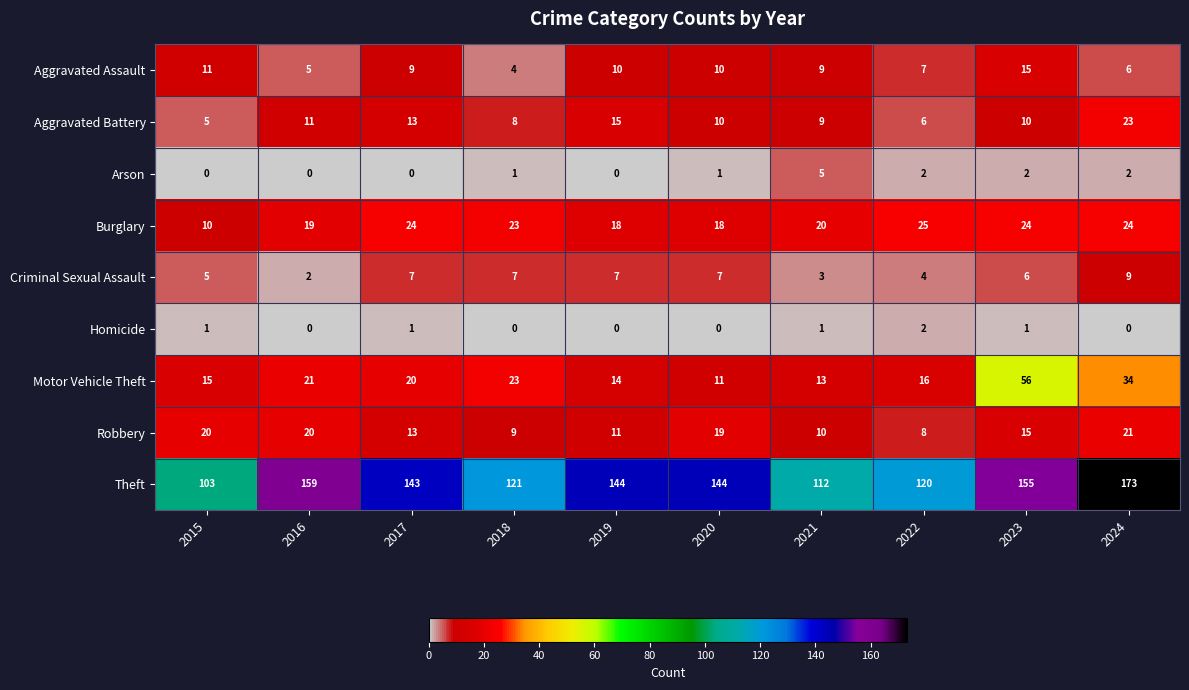

Is it true that Homicide equals 1 at 2023?

True